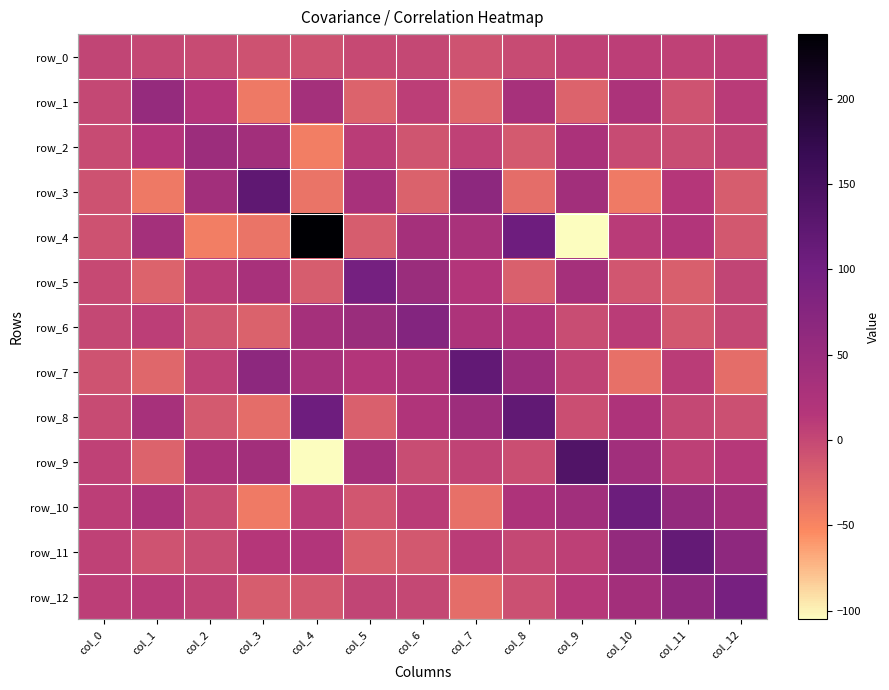

How many negative values does the row_0 series have?

7